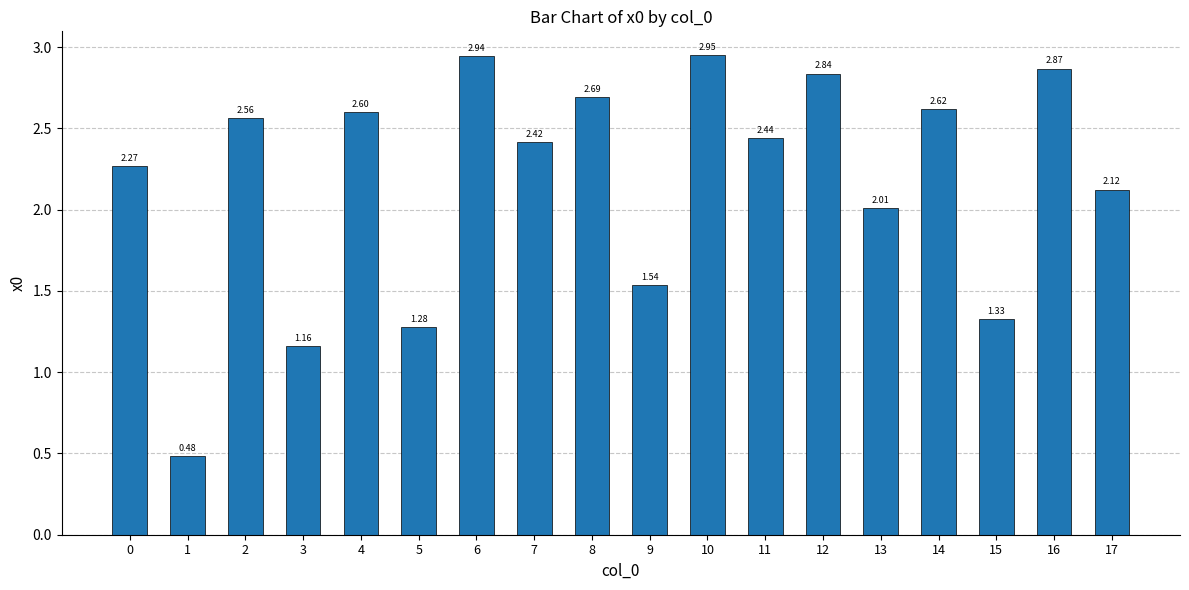

How many values are below 2?

5